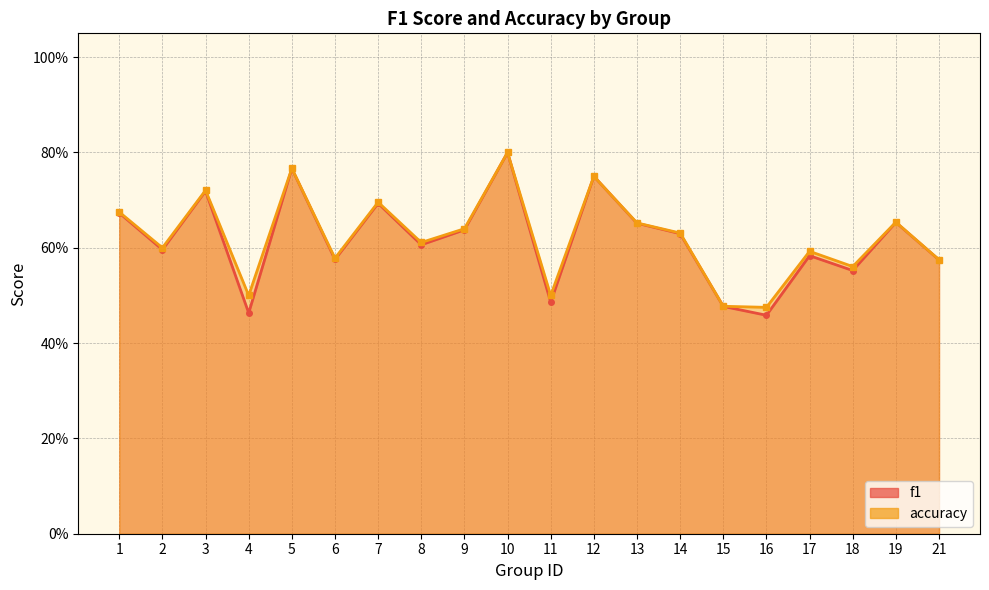

List the series in order of their overall mean, highest first.

accuracy, f1